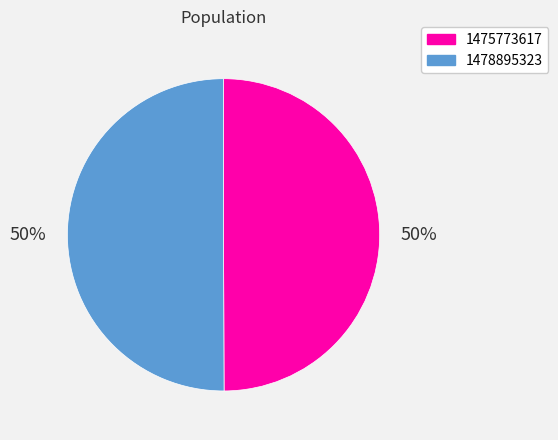

How many segments does this pie chart have?

2